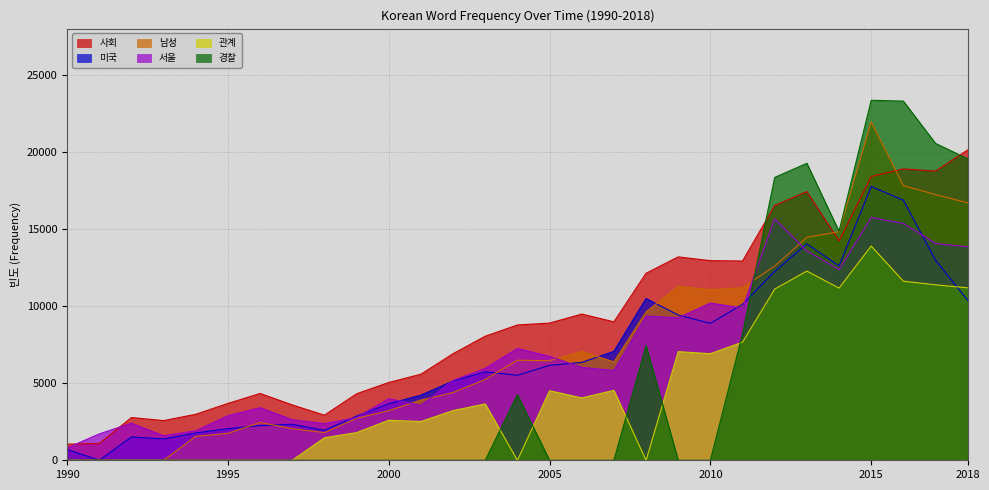

Where does the 사회 series first go above 8776?

2005